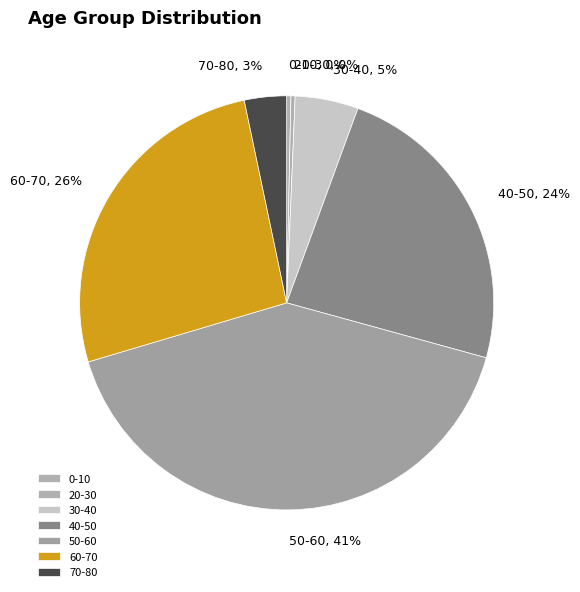

Does 50-60 account for over 50% of the chart?

No